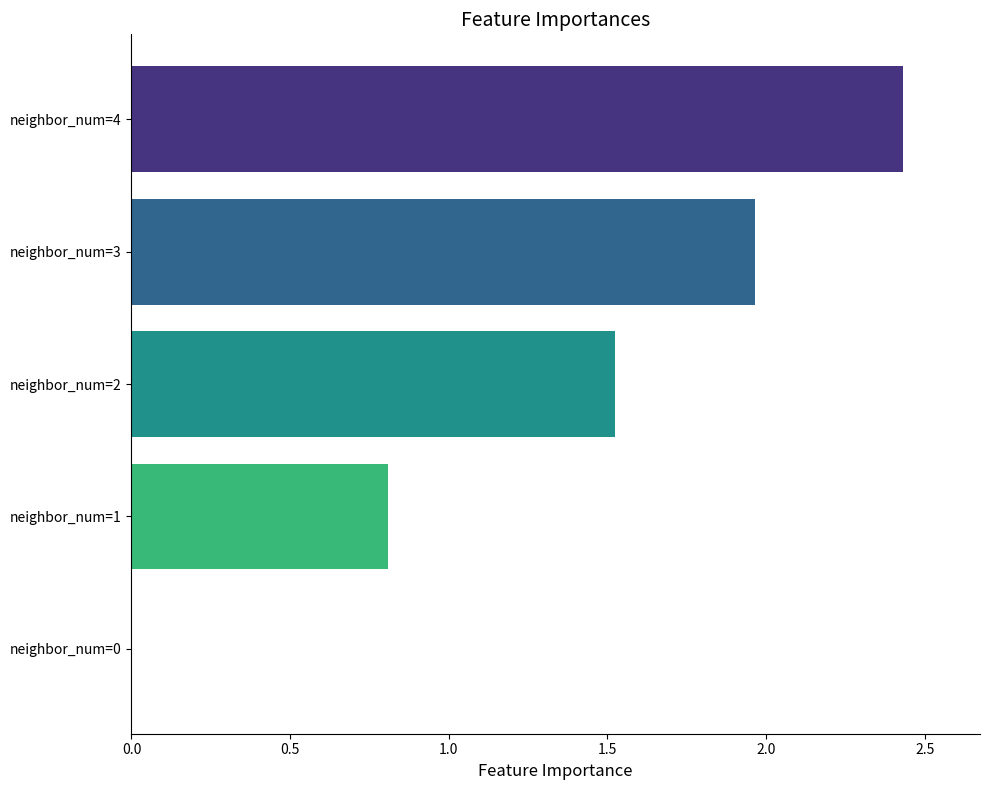

What is the sum of all values?

6.7